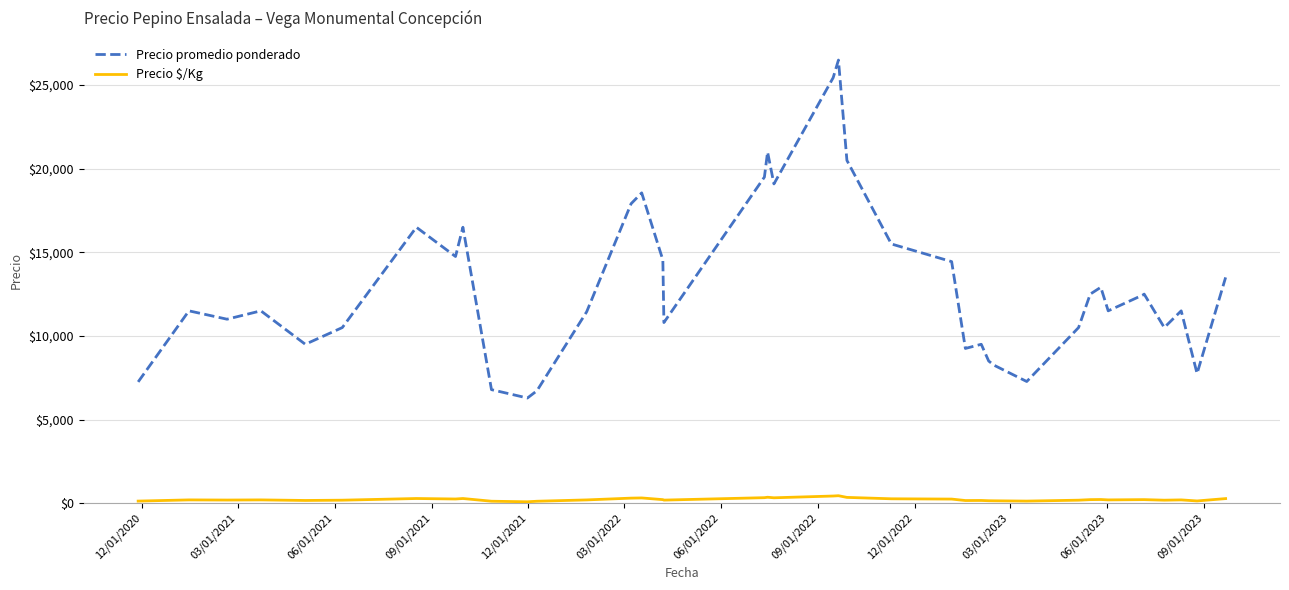

In Precio $/Kg, how many points are lower than both neighbors (excluding endpoints)?

11